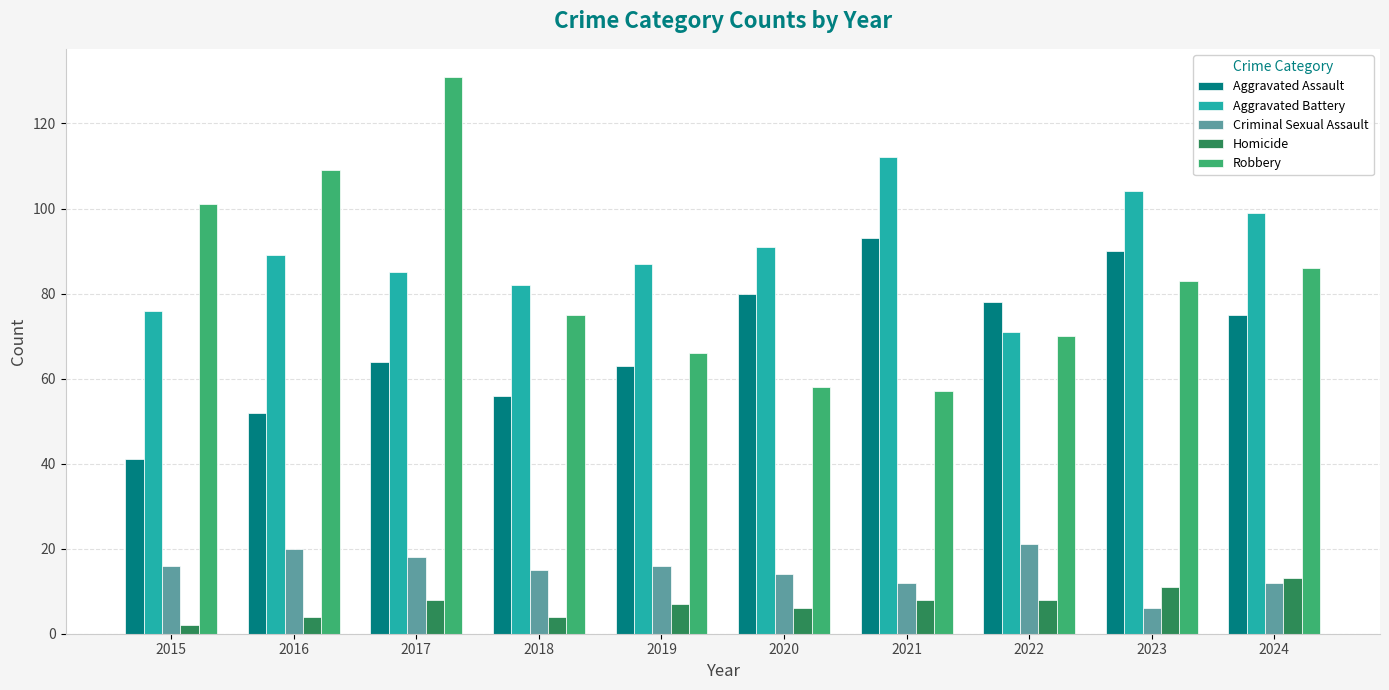

How many bars are there in total?

50